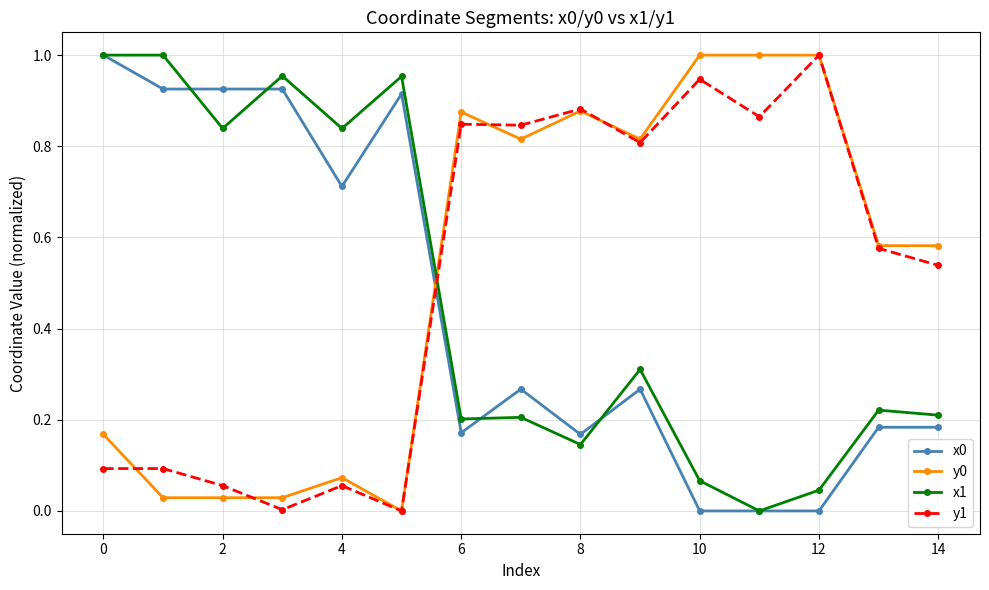

How many values in the y0 series exceed 0?

14